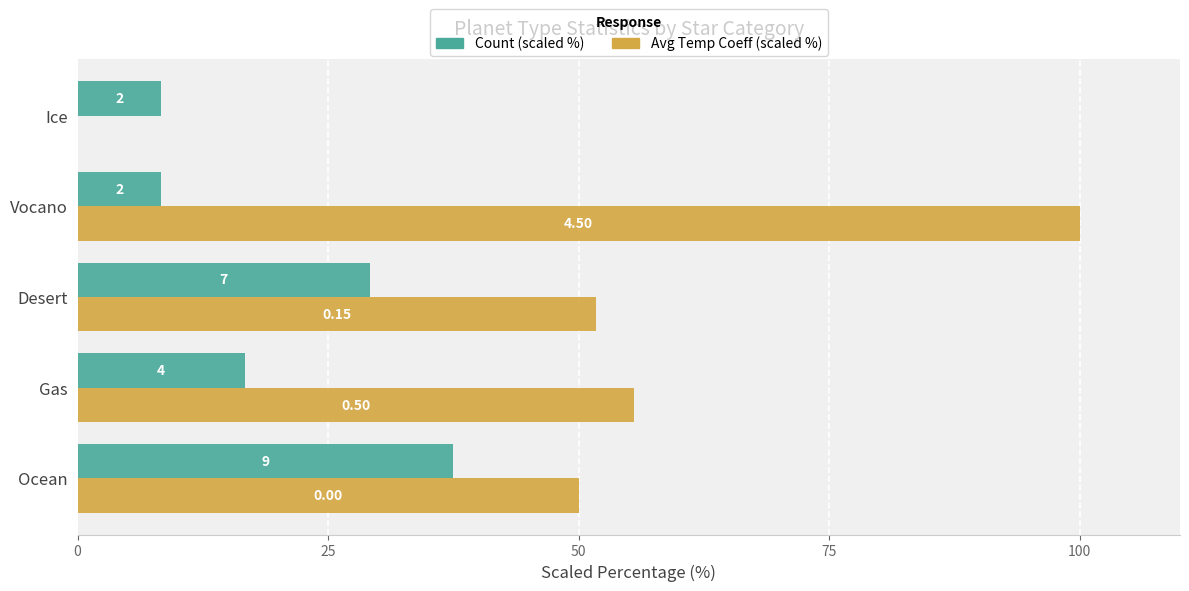

What are all the series names shown in the legend?

Count (scaled %), Avg Temp Coeff (scaled %)